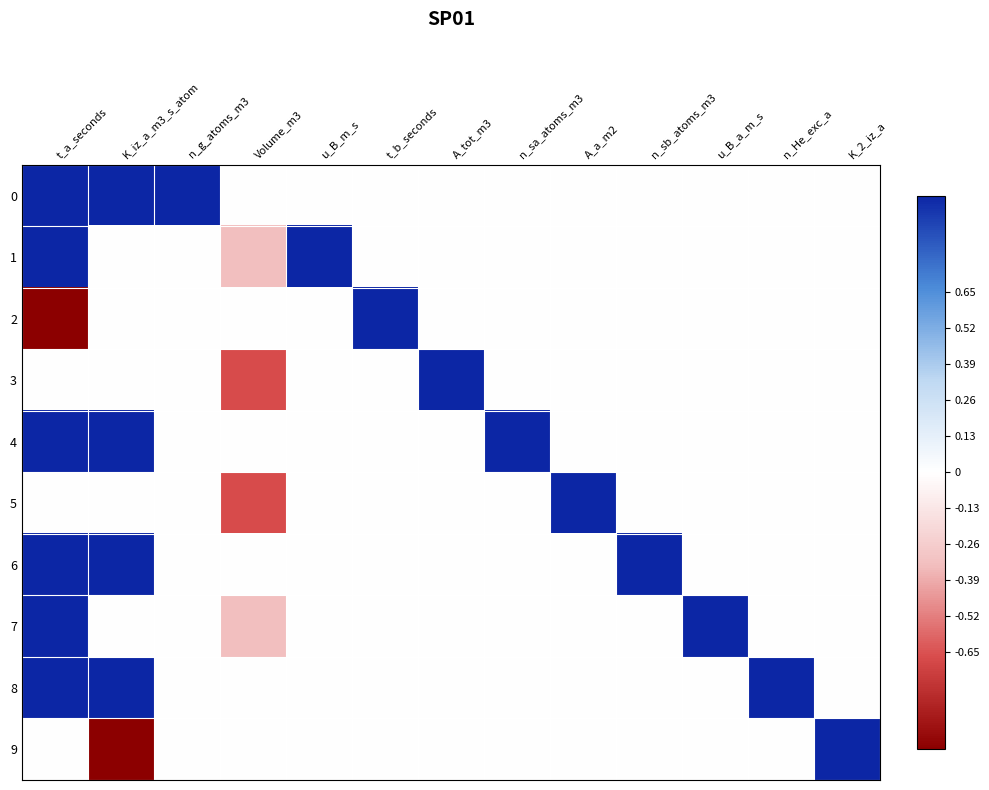

Reading left to right, list all the values displayed in this chart.

0: t_a_seconds=1.0	K_iz_a_m3_s_atom=1.0	n_g_atoms_m3=1.0	Volume_m3=0.0	u_B_m_s=0.0	t_b_seconds=0.0	A_tot_m3=0.0	n_sa_atoms_m3=0.0	A_a_m2=0.0	n_sb_atoms_m3=0.0	u_B_a_m_s=0.0	n_He_exc_a=0.0	K_2_iz_a=0.0
1: t_a_seconds=1.0	K_iz_a_m3_s_atom=0.0	n_g_atoms_m3=0.0	Volume_m3=-0.3	u_B_m_s=1.0	t_b_seconds=0.0	A_tot_m3=0.0	n_sa_atoms_m3=0.0	A_a_m2=0.0	n_sb_atoms_m3=0.0	u_B_a_m_s=0.0	n_He_exc_a=0.0	K_2_iz_a=0.0
2: t_a_seconds=-1.0	K_iz_a_m3_s_atom=0.0	n_g_atoms_m3=0.0	Volume_m3=0.0	u_B_m_s=0.0	t_b_seconds=1.0	A_tot_m3=0.0	n_sa_atoms_m3=0.0	A_a_m2=0.0	n_sb_atoms_m3=0.0	u_B_a_m_s=0.0	n_He_exc_a=0.0	K_2_iz_a=0.0
3: t_a_seconds=0.0	K_iz_a_m3_s_atom=0.0	n_g_atoms_m3=0.0	Volume_m3=-0.7	u_B_m_s=0.0	t_b_seconds=0.0	A_tot_m3=1.0	n_sa_atoms_m3=0.0	A_a_m2=0.0	n_sb_atoms_m3=0.0	u_B_a_m_s=0.0	n_He_exc_a=0.0	K_2_iz_a=0.0
4: t_a_seconds=1.0	K_iz_a_m3_s_atom=1.0	n_g_atoms_m3=0.0	Volume_m3=0.0	u_B_m_s=0.0	t_b_seconds=0.0	A_tot_m3=0.0	n_sa_atoms_m3=1.0	A_a_m2=0.0	n_sb_atoms_m3=0.0	u_B_a_m_s=0.0	n_He_exc_a=0.0	K_2_iz_a=0.0
5: t_a_seconds=0.0	K_iz_a_m3_s_atom=0.0	n_g_atoms_m3=0.0	Volume_m3=-0.7	u_B_m_s=0.0	t_b_seconds=0.0	A_tot_m3=0.0	n_sa_atoms_m3=0.0	A_a_m2=1.0	n_sb_atoms_m3=0.0	u_B_a_m_s=0.0	n_He_exc_a=0.0	K_2_iz_a=0.0
6: t_a_seconds=1.0	K_iz_a_m3_s_atom=1.0	n_g_atoms_m3=0.0	Volume_m3=0.0	u_B_m_s=0.0	t_b_seconds=0.0	A_tot_m3=0.0	n_sa_atoms_m3=0.0	A_a_m2=0.0	n_sb_atoms_m3=1.0	u_B_a_m_s=0.0	n_He_exc_a=0.0	K_2_iz_a=0.0
7: t_a_seconds=1.0	K_iz_a_m3_s_atom=0.0	n_g_atoms_m3=0.0	Volume_m3=-0.3	u_B_m_s=0.0	t_b_seconds=0.0	A_tot_m3=0.0	n_sa_atoms_m3=0.0	A_a_m2=0.0	n_sb_atoms_m3=0.0	u_B_a_m_s=1.0	n_He_exc_a=0.0	K_2_iz_a=0.0
8: t_a_seconds=1.0	K_iz_a_m3_s_atom=1.0	n_g_atoms_m3=0.0	Volume_m3=0.0	u_B_m_s=0.0	t_b_seconds=0.0	A_tot_m3=0.0	n_sa_atoms_m3=0.0	A_a_m2=0.0	n_sb_atoms_m3=0.0	u_B_a_m_s=0.0	n_He_exc_a=1.0	K_2_iz_a=0.0
9: t_a_seconds=0.0	K_iz_a_m3_s_atom=-1.0	n_g_atoms_m3=0.0	Volume_m3=0.0	u_B_m_s=0.0	t_b_seconds=0.0	A_tot_m3=0.0	n_sa_atoms_m3=0.0	A_a_m2=0.0	n_sb_atoms_m3=0.0	u_B_a_m_s=0.0	n_He_exc_a=0.0	K_2_iz_a=1.0